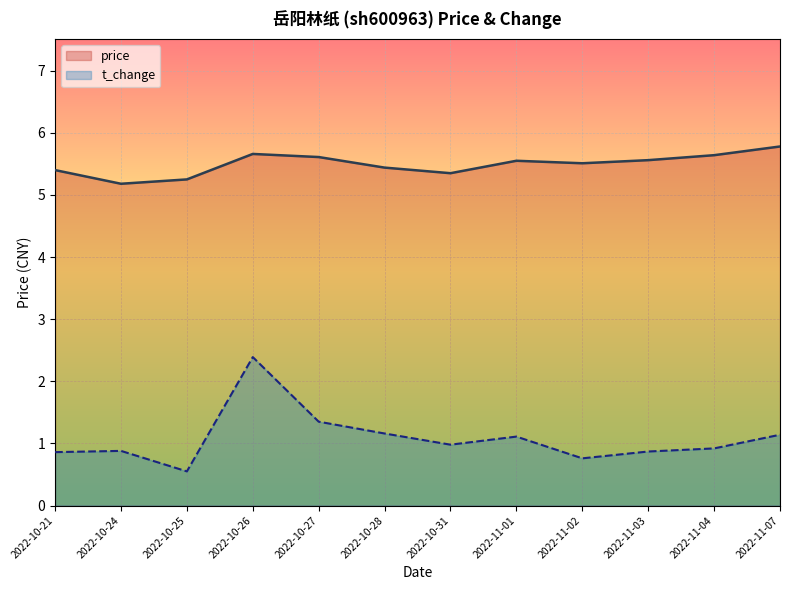

True or false: t_change and price intersect in this chart.

False